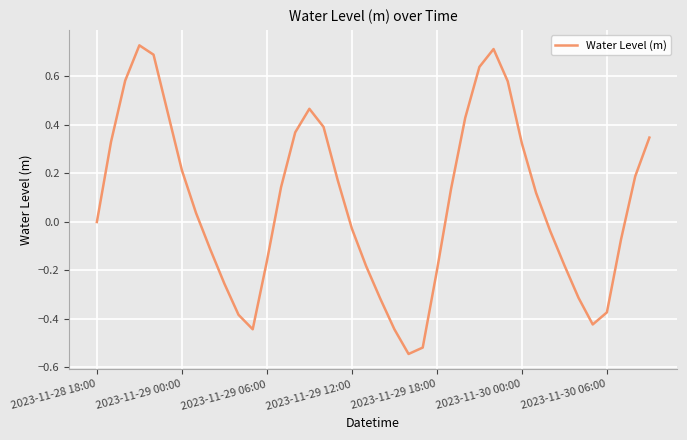

What is the difference between the maximum and minimum values?

1.3